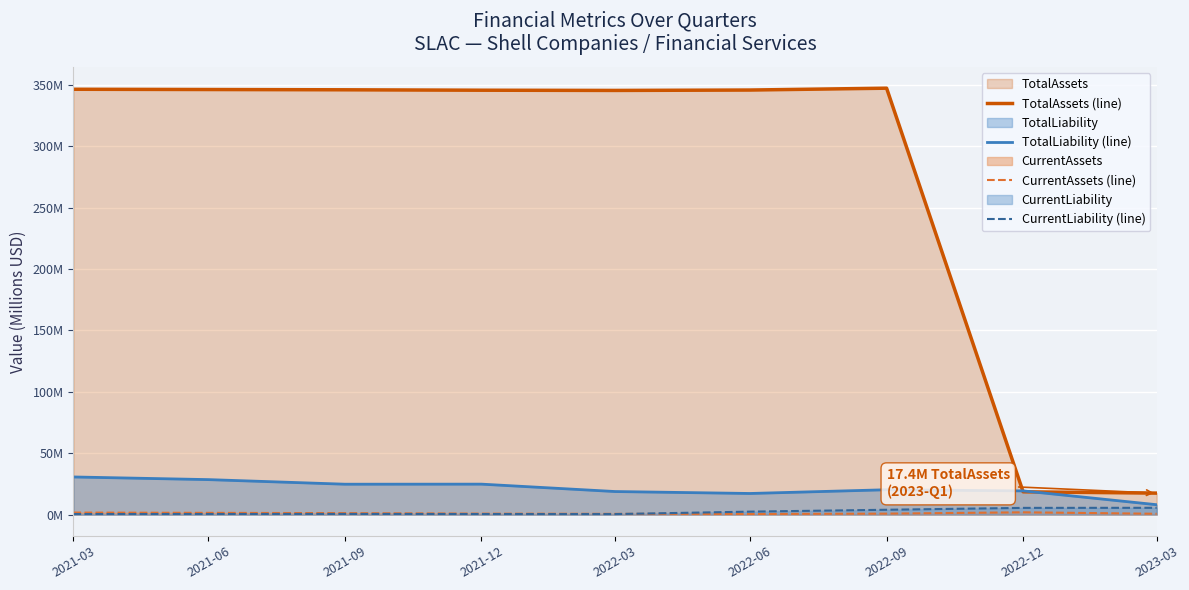

How many data points in TotalAssets (line) are less than 345?

2